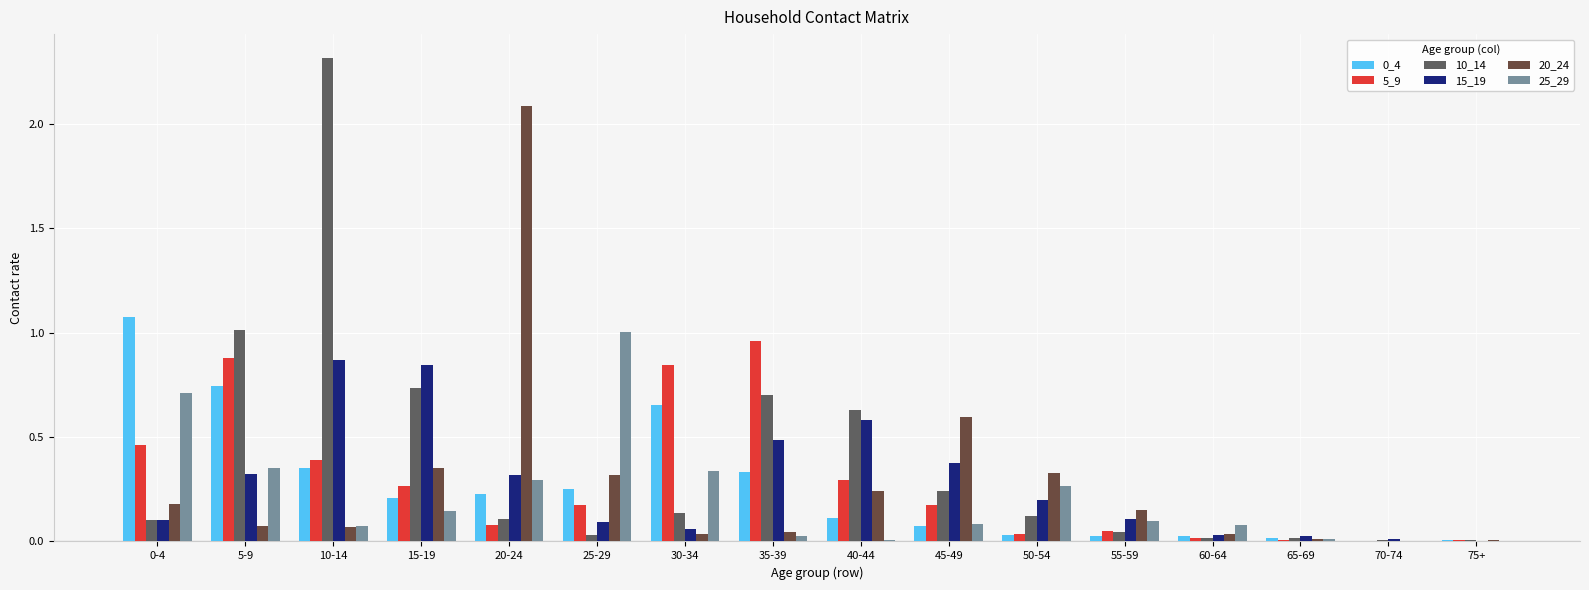

What is the sum of all 5_9 values?

4.6